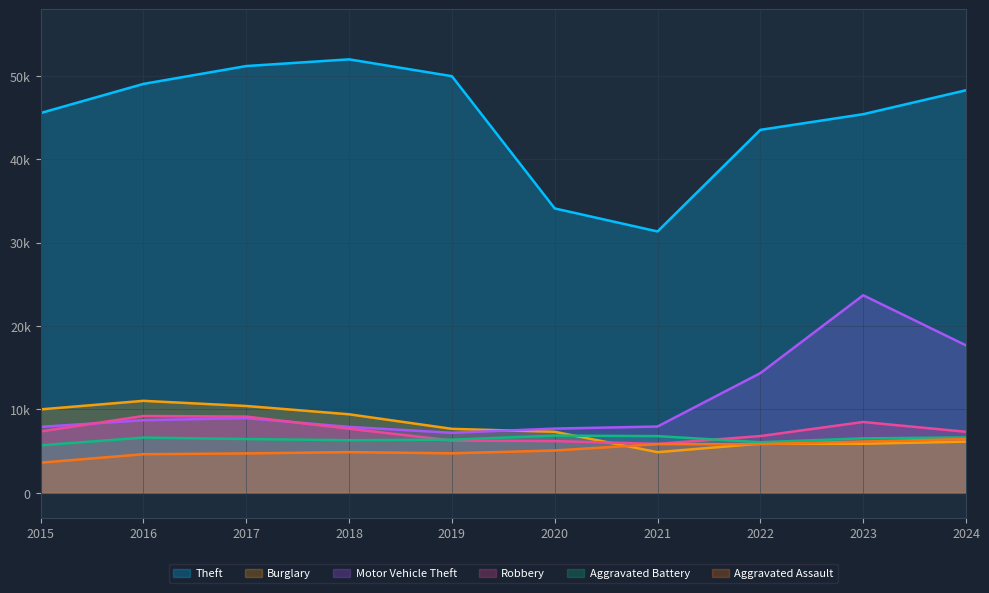

What is the value of the Aggravated Assault point at the 6th from the left?

5082